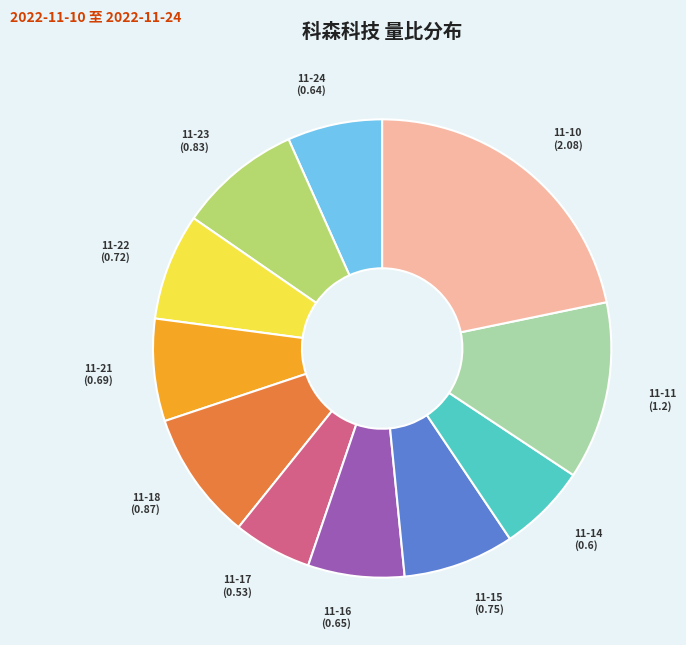

Is there any slice that represents more than half of the pie?

No